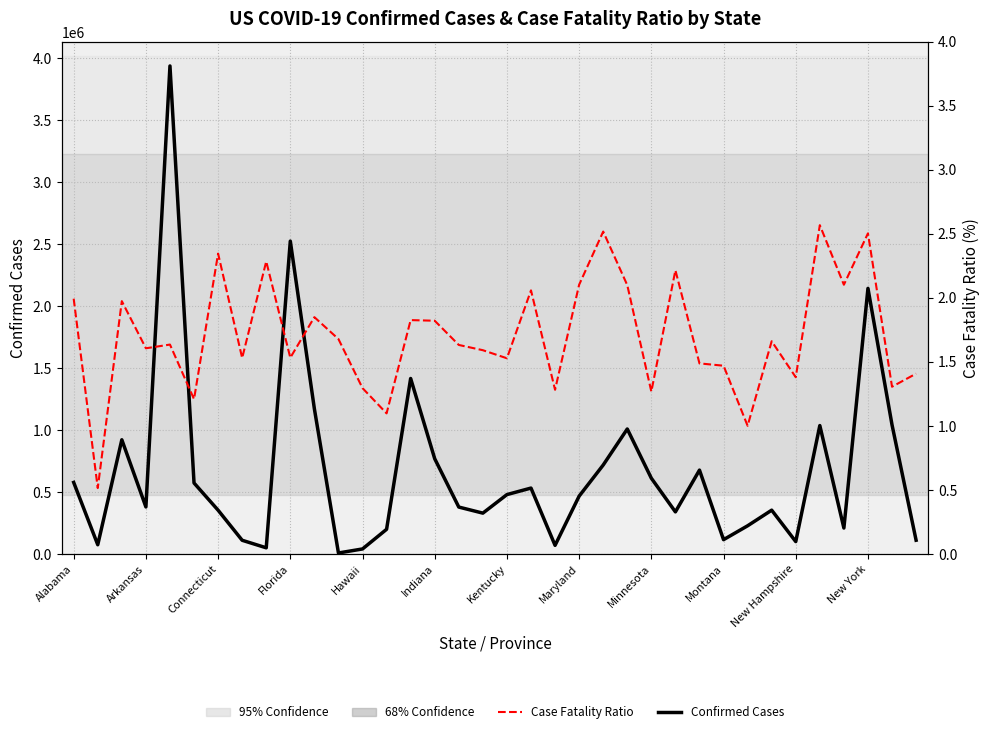

Is the value of Case Fatality Ratio (%) at 29 greater than the value of Confirmed Cases at 31?

No